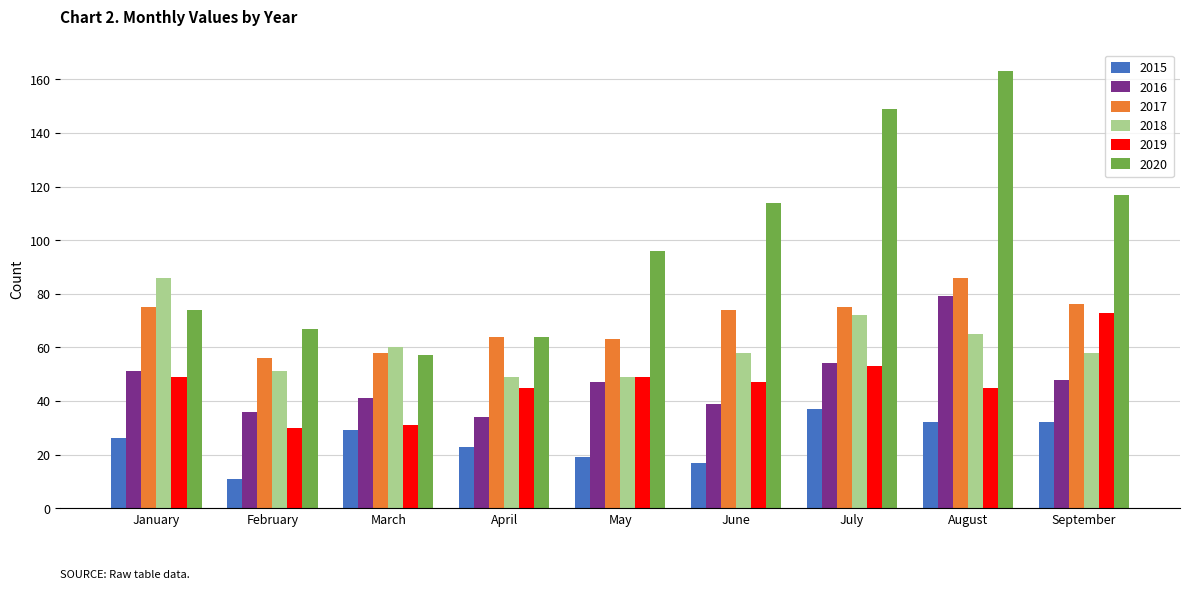

What is the difference between the maximum and minimum values in the 2020 series?

106